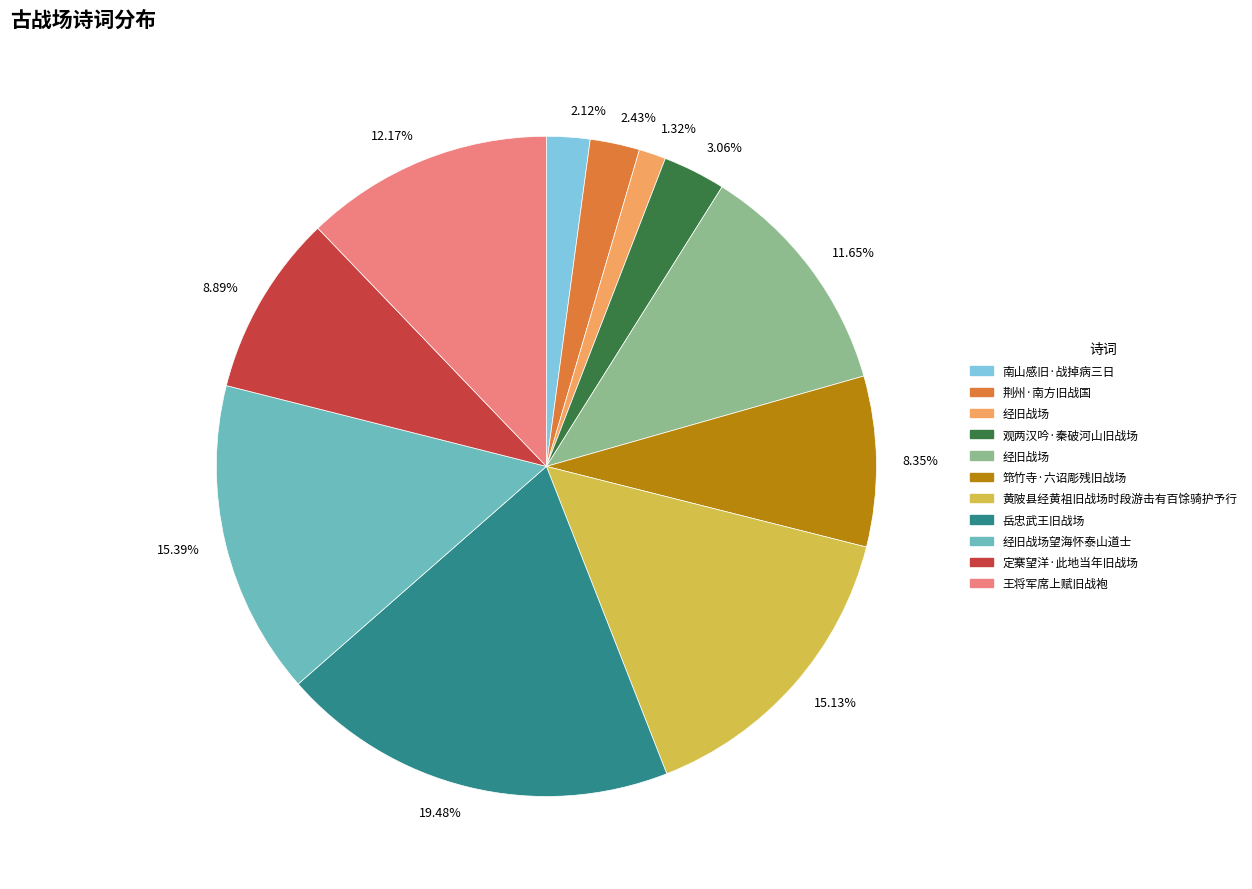

Which slice is the smallest?

1.32%